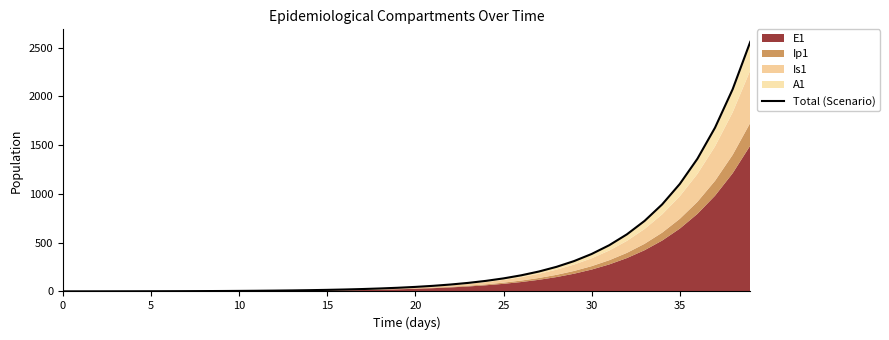

Does the chart display data point markers on the line(s)?

No